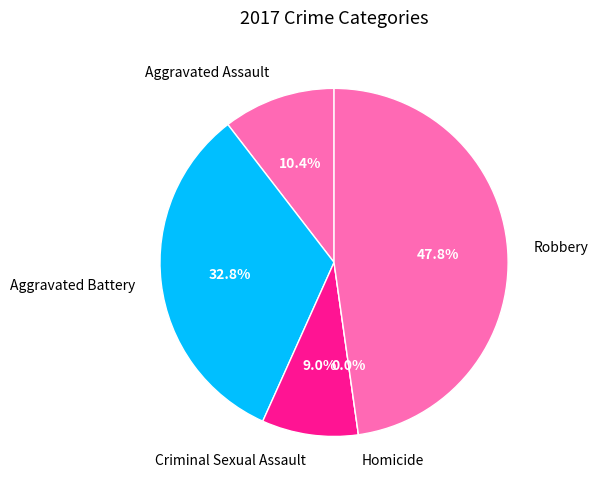

Is it true that Criminal Sexual Assault is 22% of the pie?

False